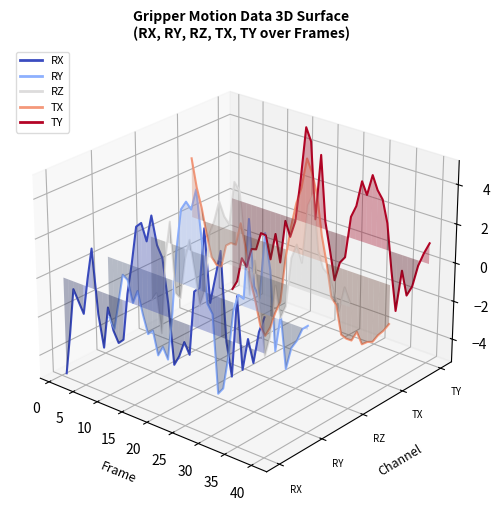

How many data points in RX are above 0?

10